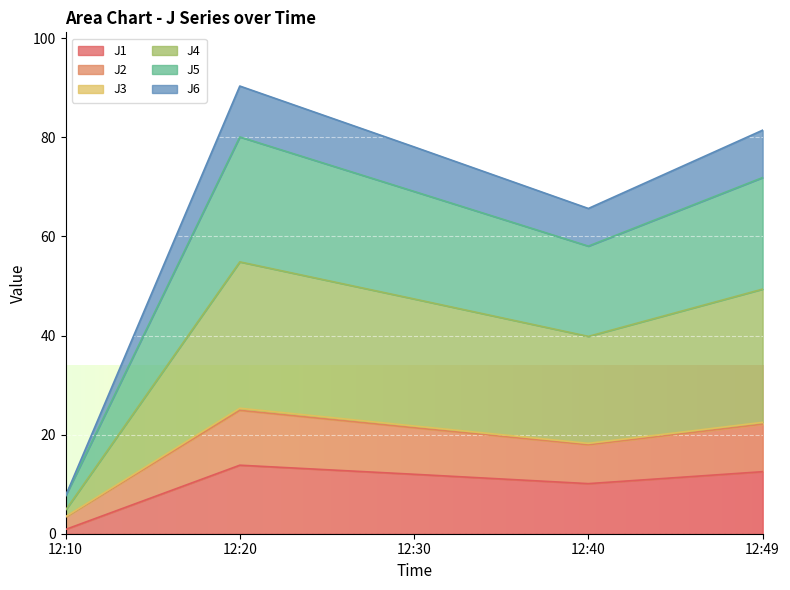

What is the difference between the second highest and second lowest values in the J1 series?

2.4